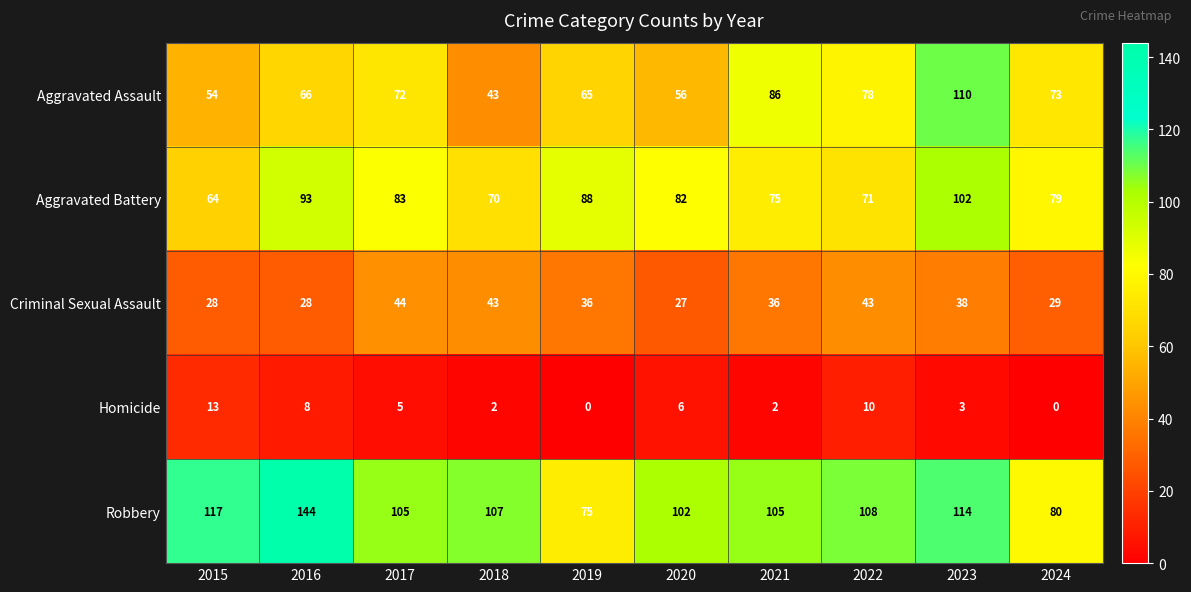

At how many categories does at least one series exceed 3?

10